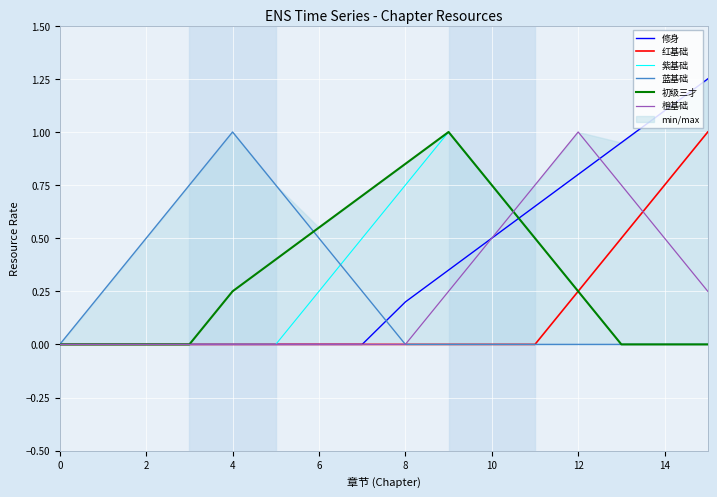

What is the value of the 橙基础 point at the 10th from the left?

0.2